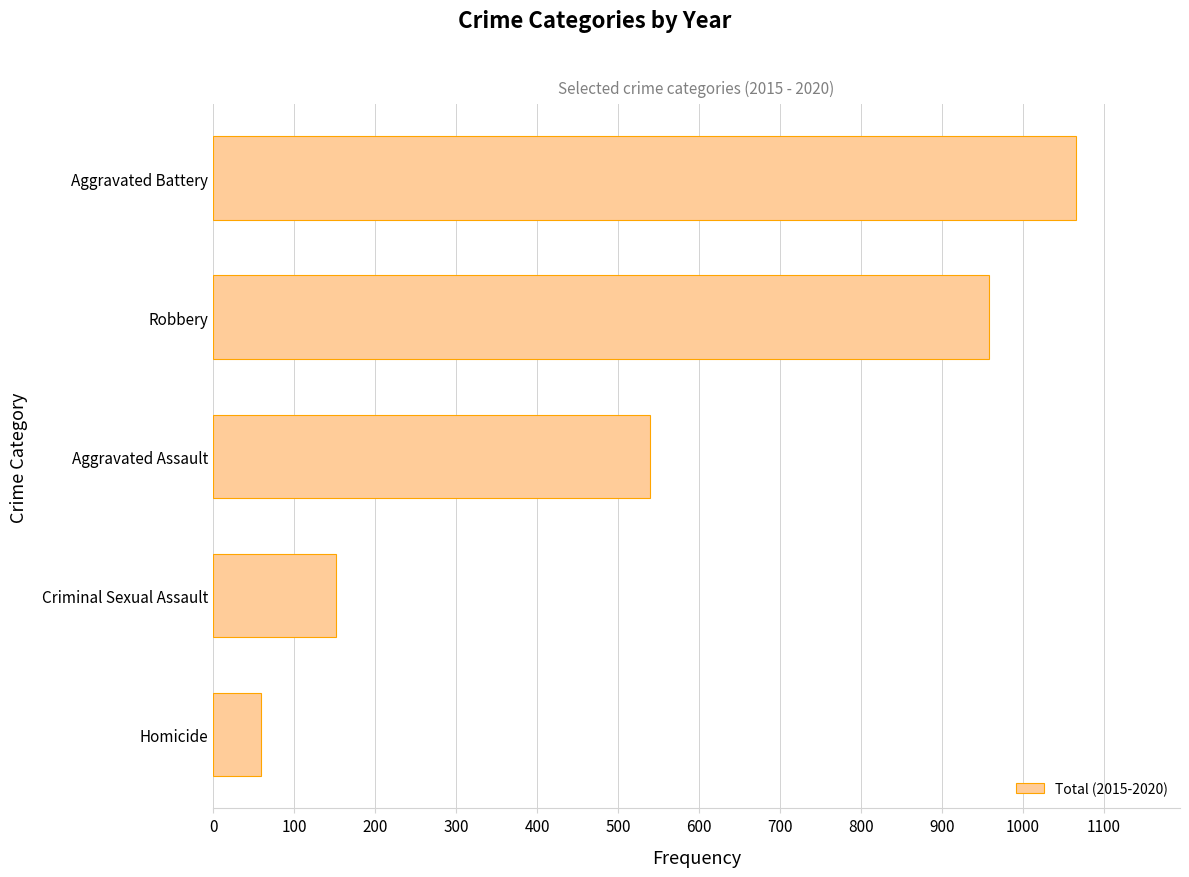

Reading top to bottom, list all the values displayed in this chart.

1066	958	540	152	59